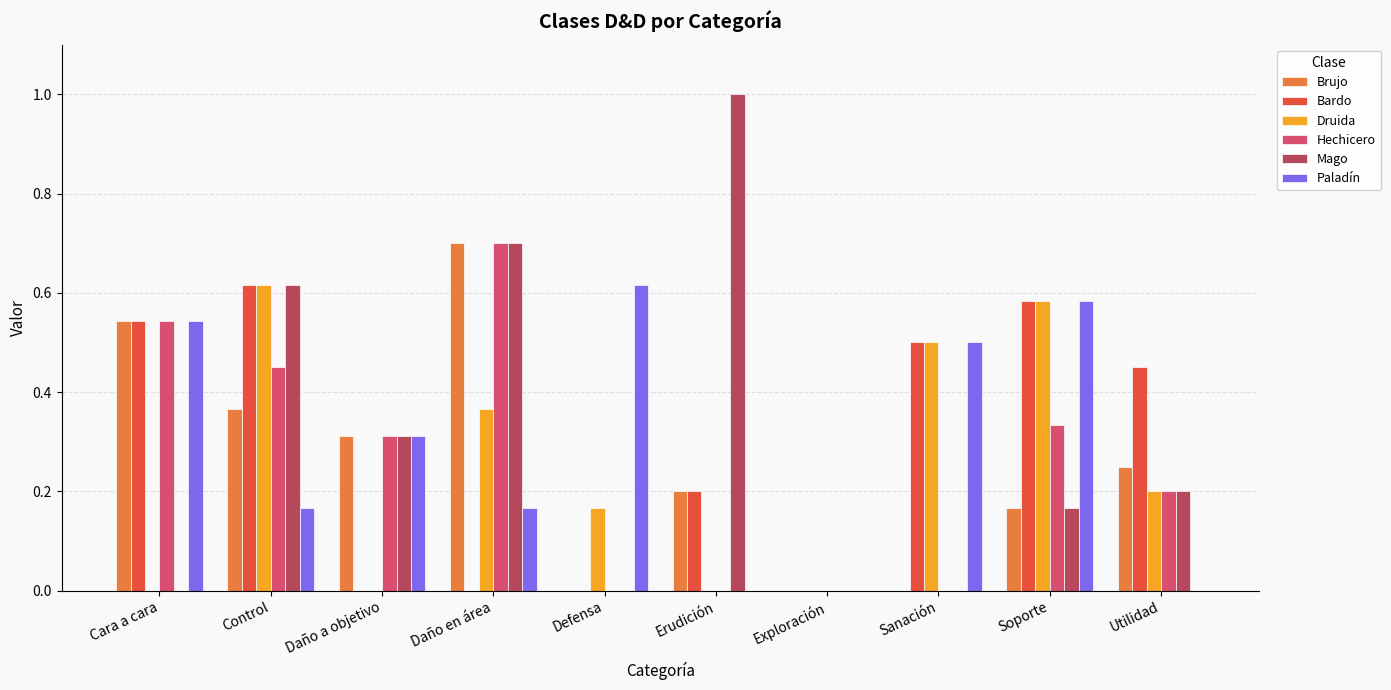

True or false: Hechicero has a value of 0.1 at Cara a cara.

False